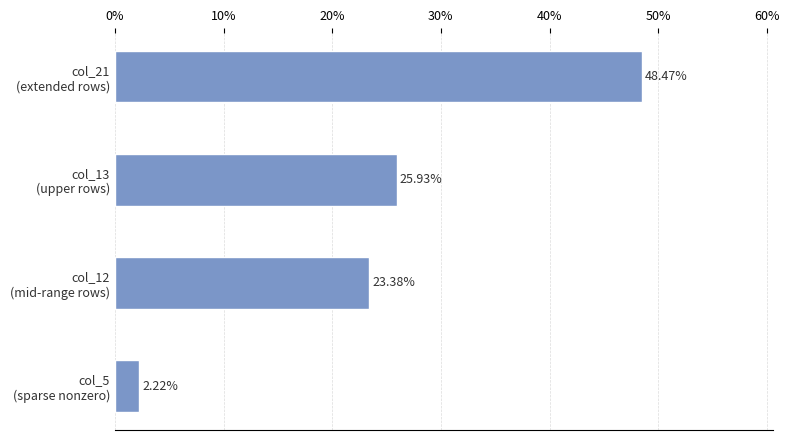

What is the average value?

25.0